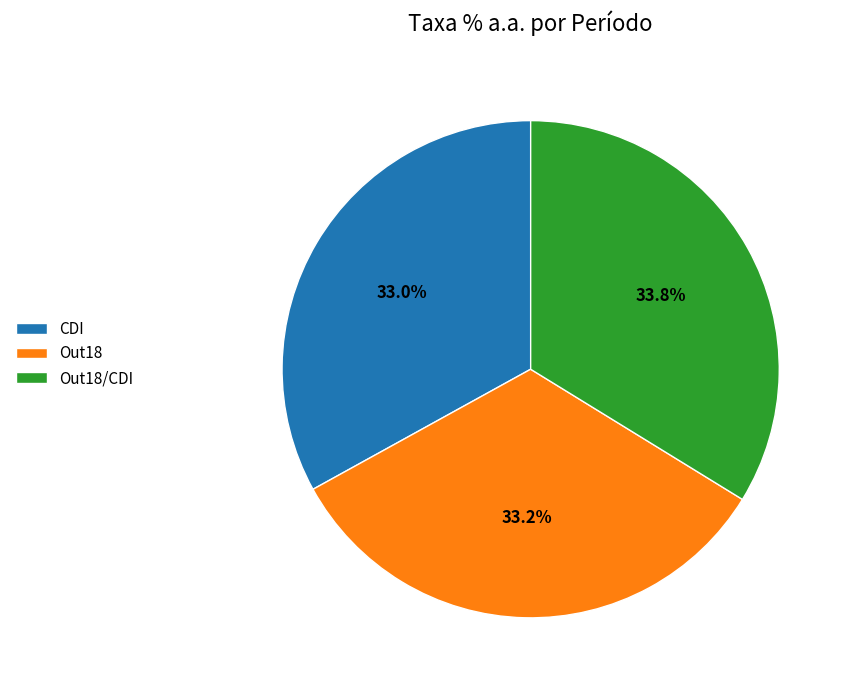

How many slices are in this pie chart?

3